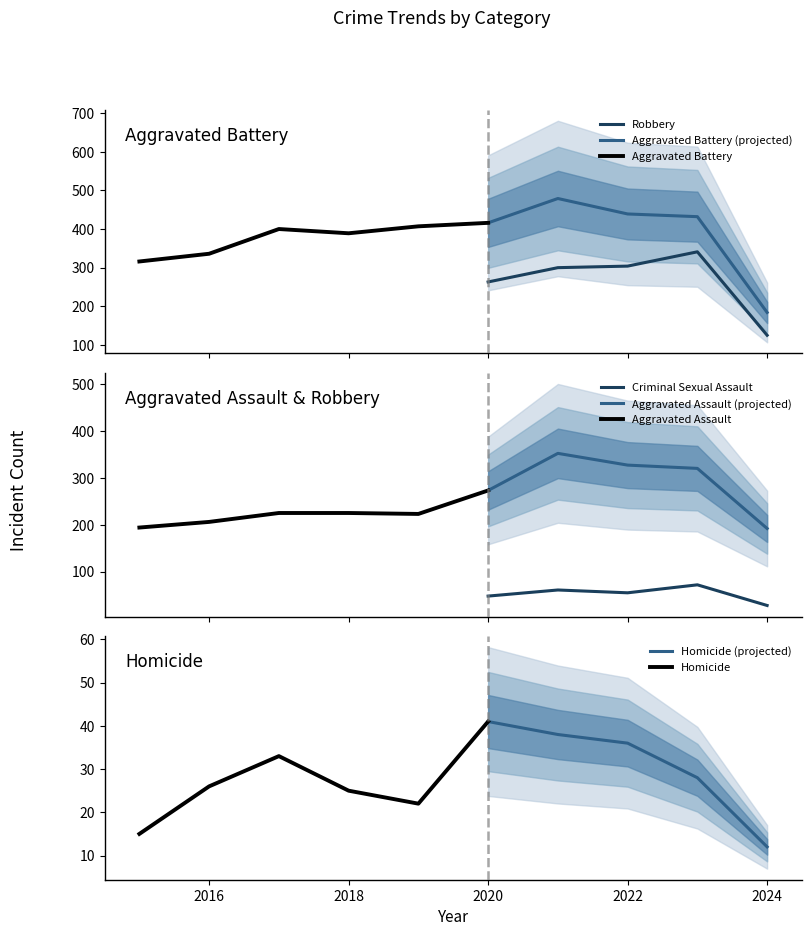

True or false: Homicide has a value of 15 at 2017.

False